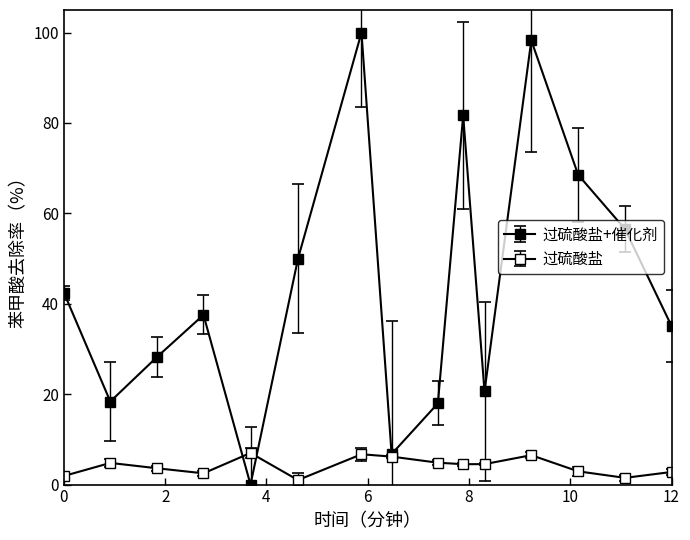

How many lines are shown in the chart?

2